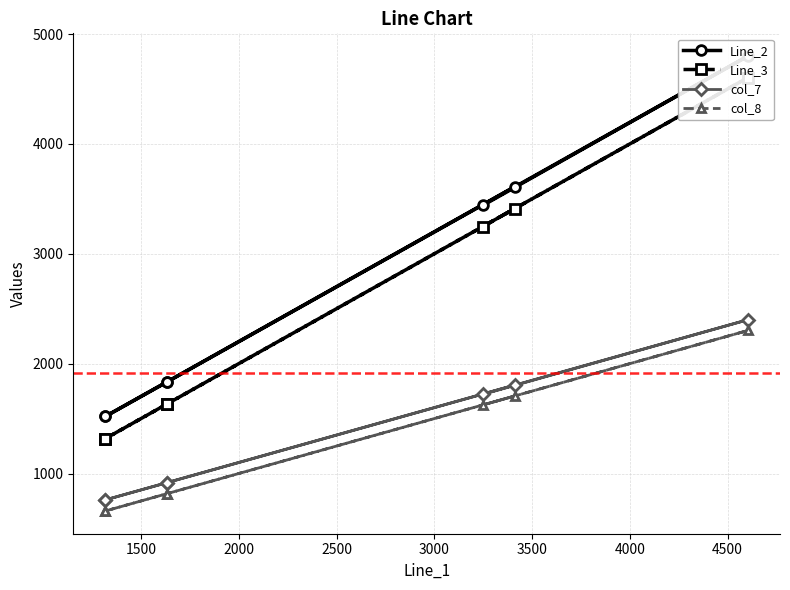

True or false: col_7 has more than 1 points higher than both neighbors.

False